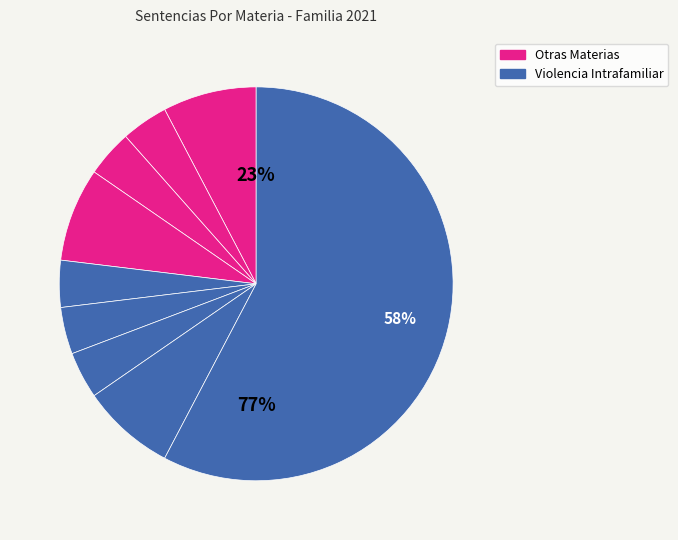

Does any single category account for the majority?

Yes